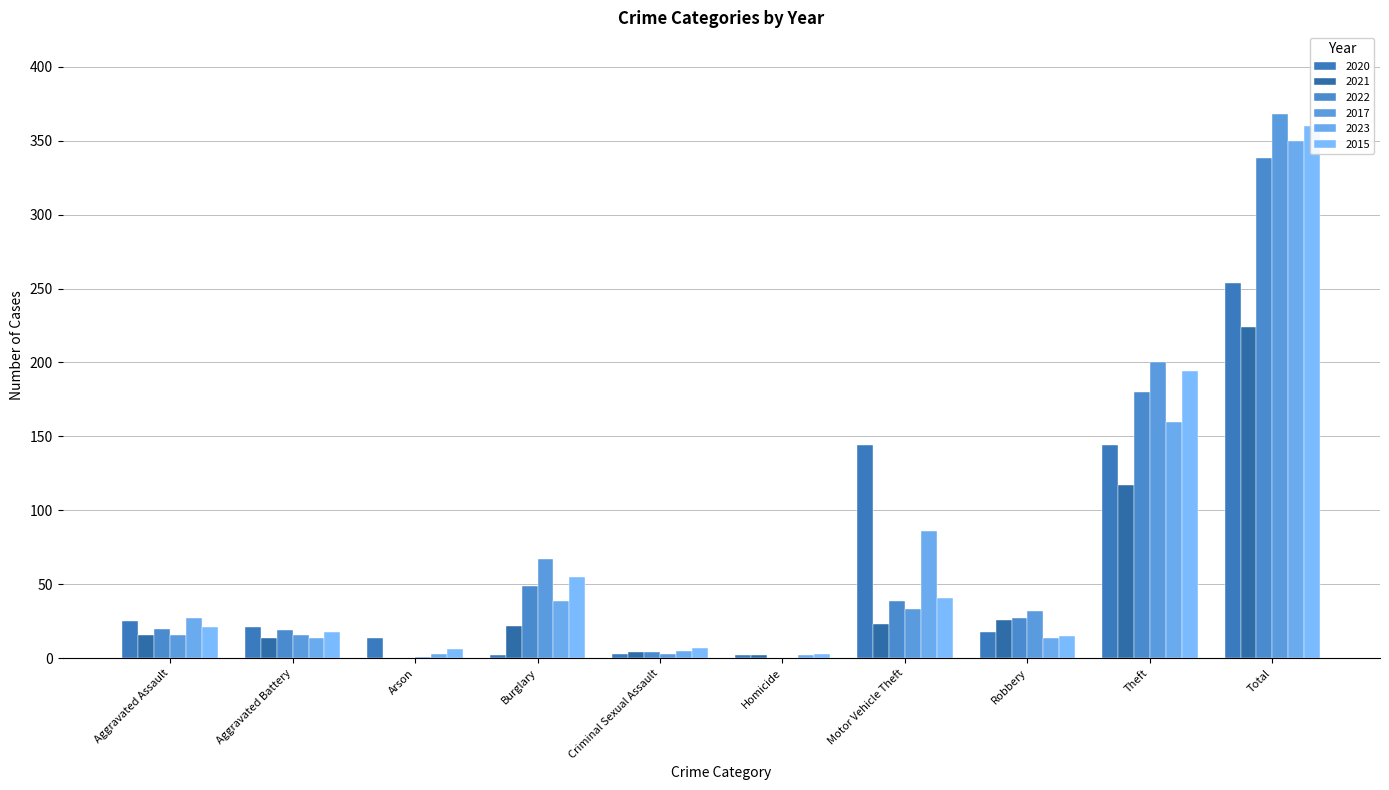

Where does the 2022 series first go above 27?

Burglary